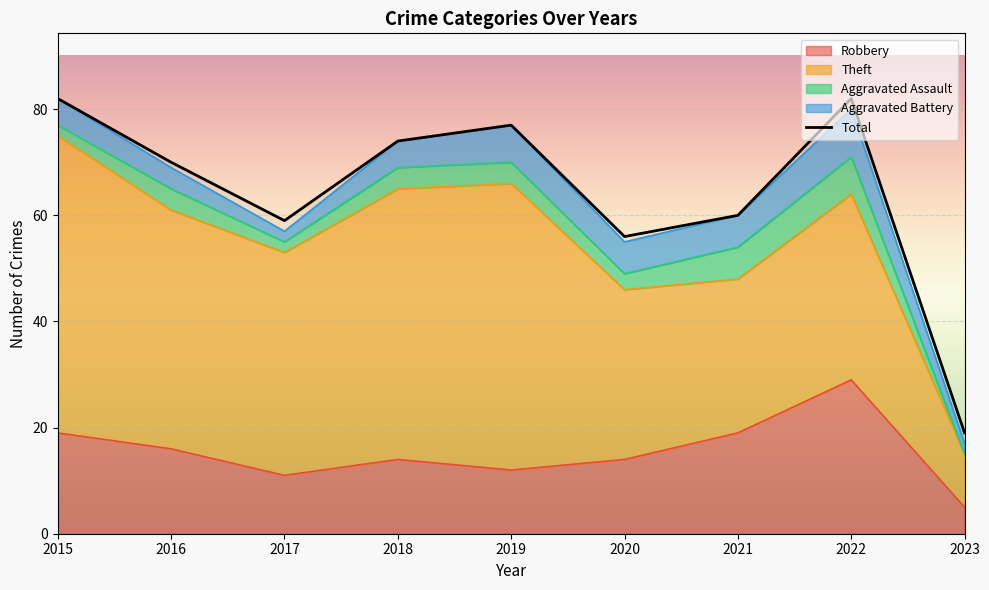

True or false: Total and Robbery intersect in this chart.

False